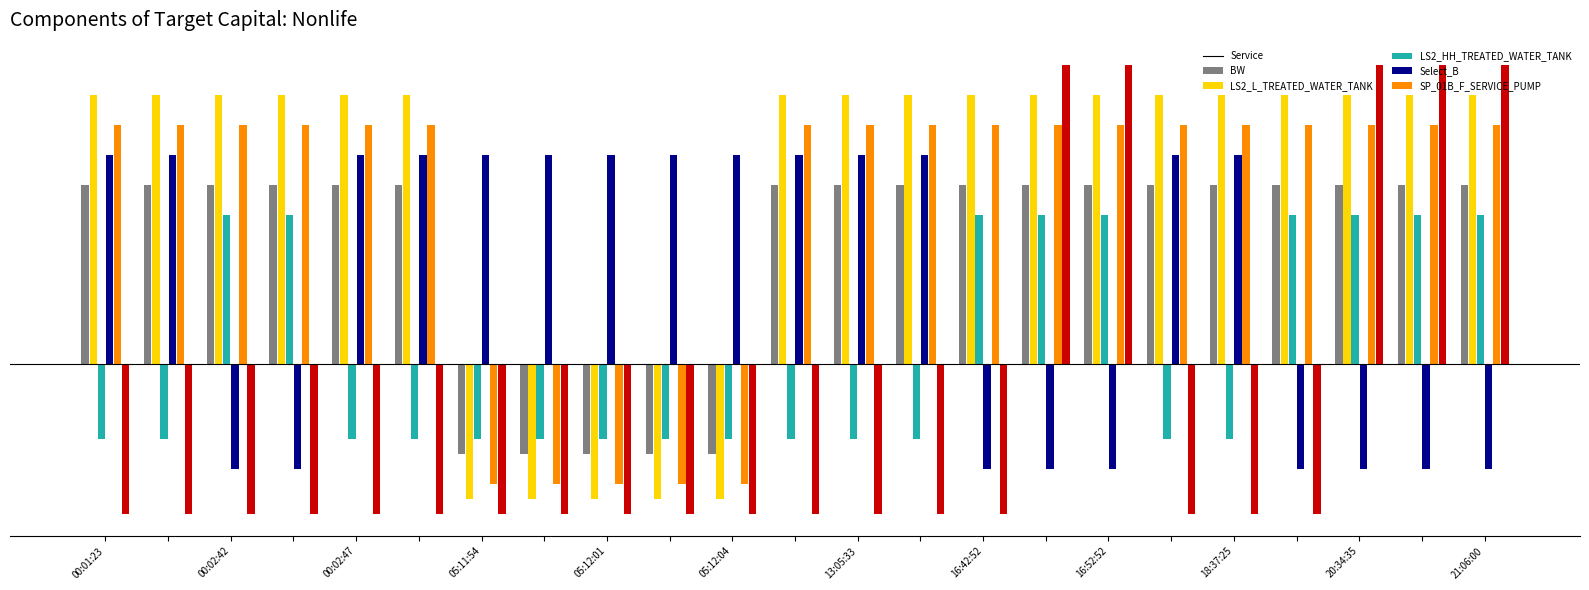

True or false: _BW has a value of 0.3 at 00:01:34.

False